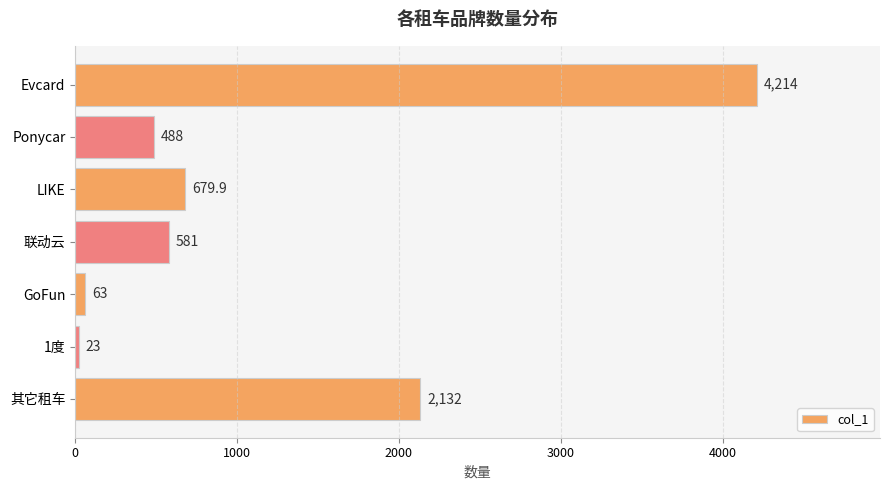

What is the label of the 2nd bar from the bottom?

1度